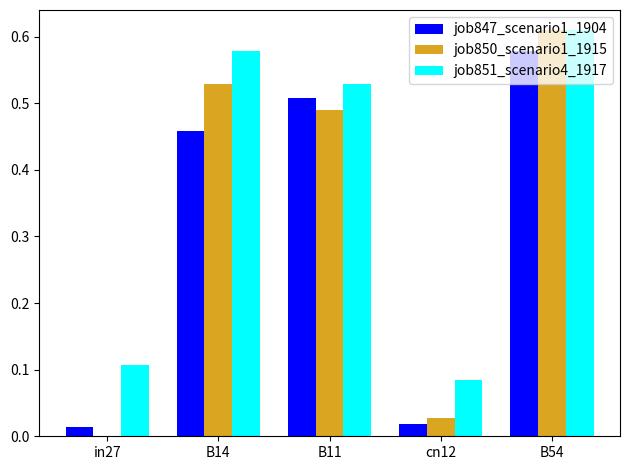

Which series has the largest total across all categories?

job851_scenario4_1917